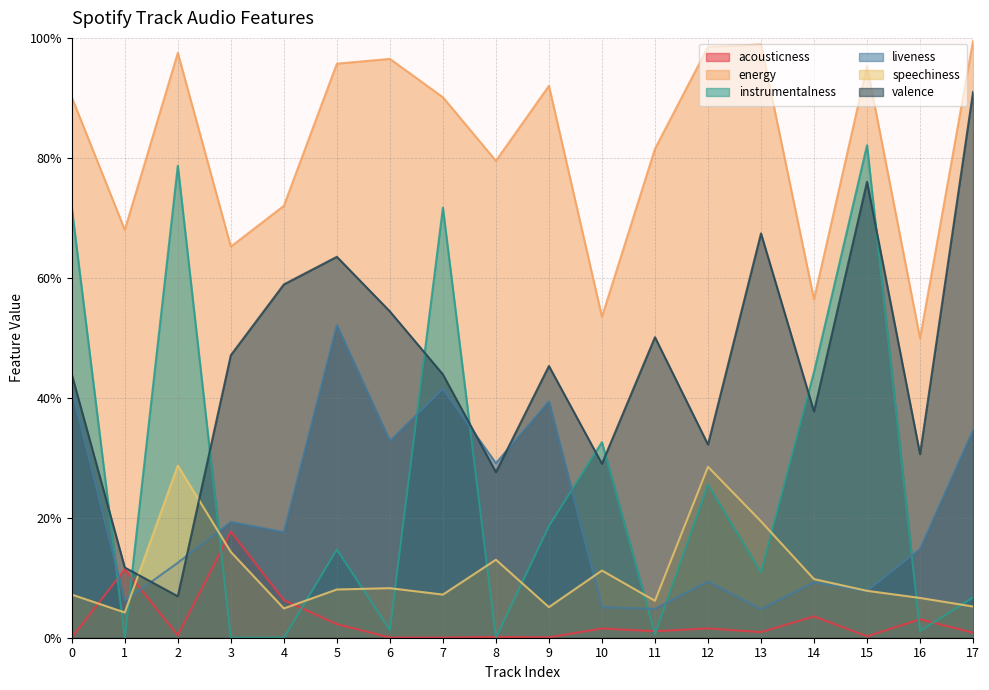

True or false: energy has a value of 1.0 at 13.

True